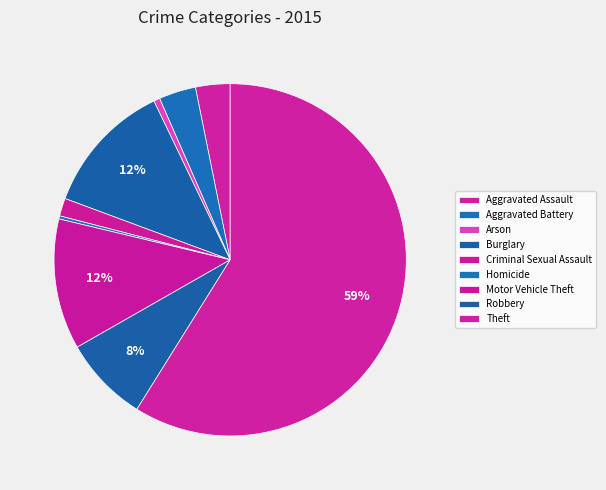

Is the sum of Motor Vehicle Theft and Burglary greater than half?

No